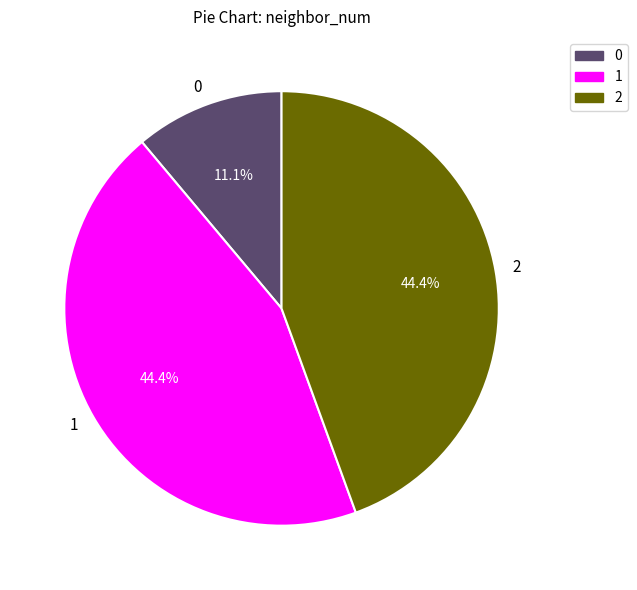

What is the total percentage of 0 and 2?

55.6%